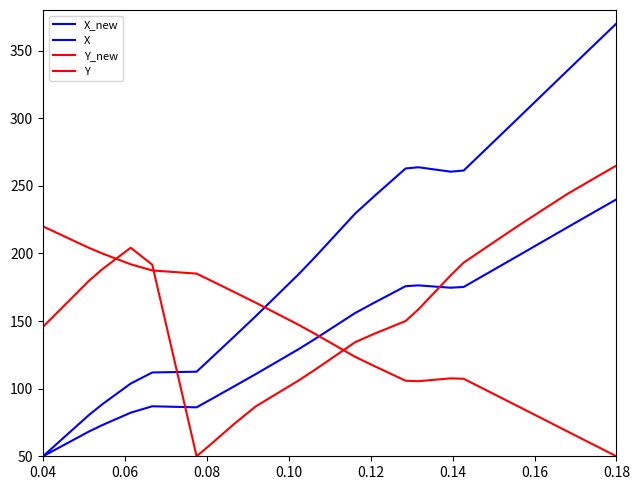

What is the value of the X_new point at the 5th from the left?

88.4